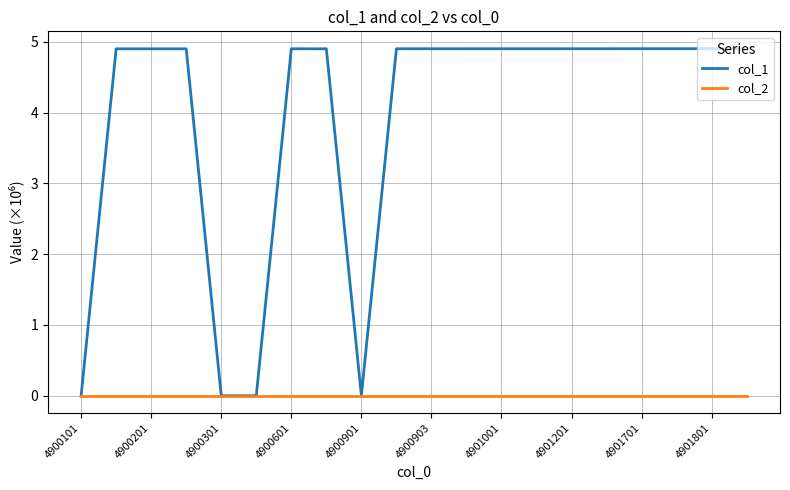

What is the maximum value shown in the chart?

4.9